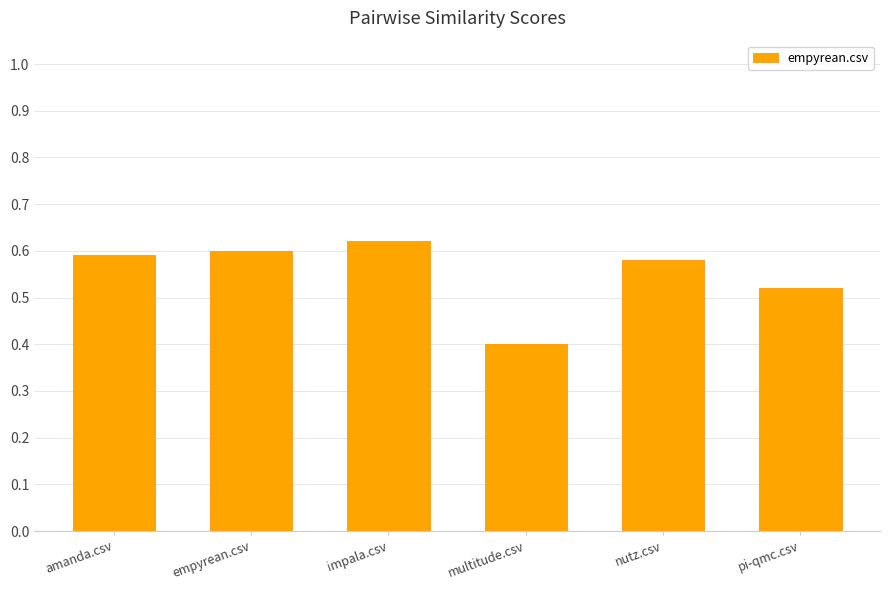

The chart shows a value of 0.6 at impala.csv. True or false?

True